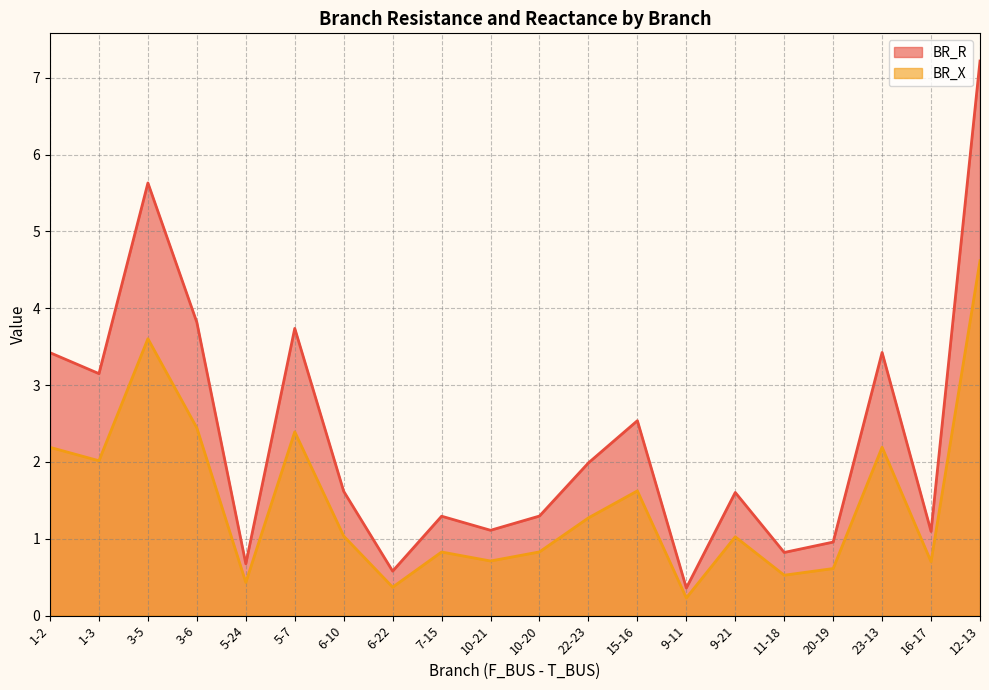

What is the sum of the BR_R values at 16-17 and 6-10?

2.7